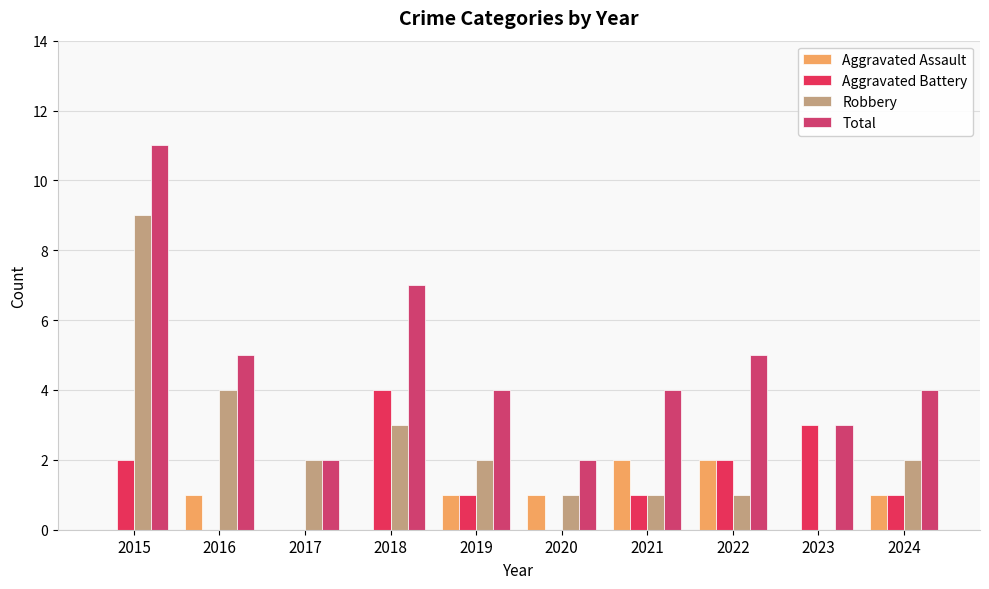

Rank the categories by Robbery value from highest to lowest.

2015, 2016, 2018, 2017, 2019, 2024, 2020, 2021, 2022, 2023